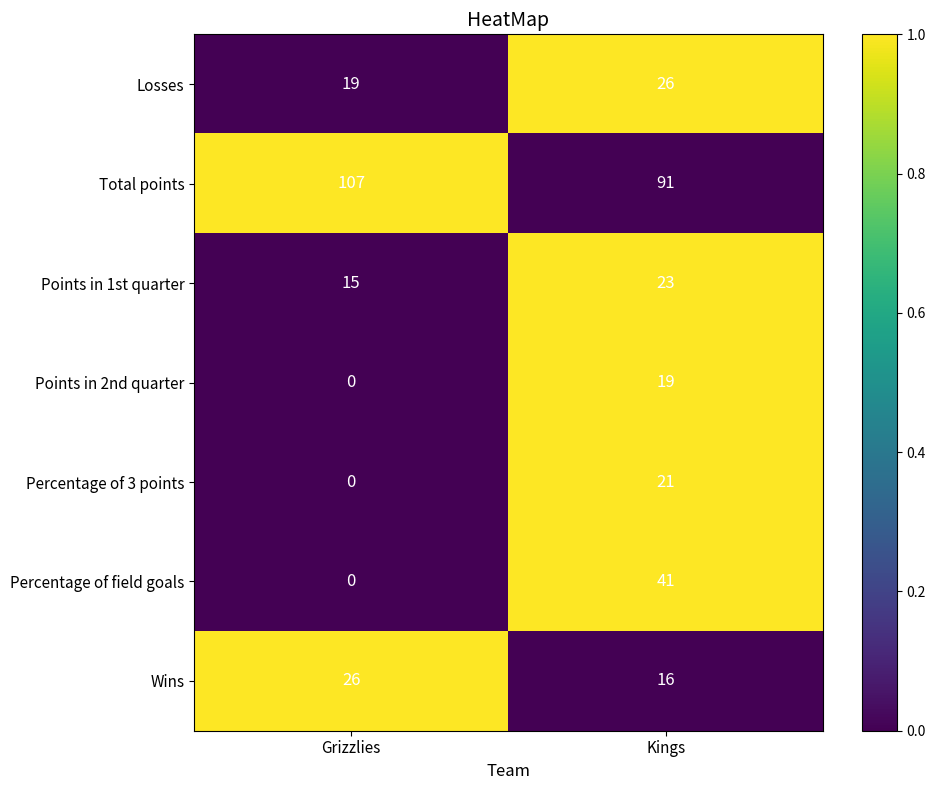

What is the total value across all series at Grizzlies?

167